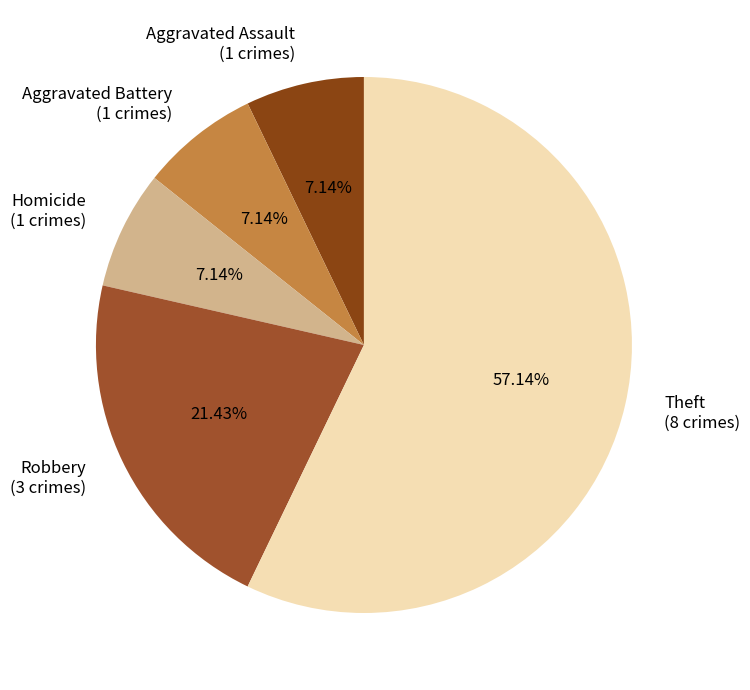

Is it true that Robbery is 7% of the pie?

False